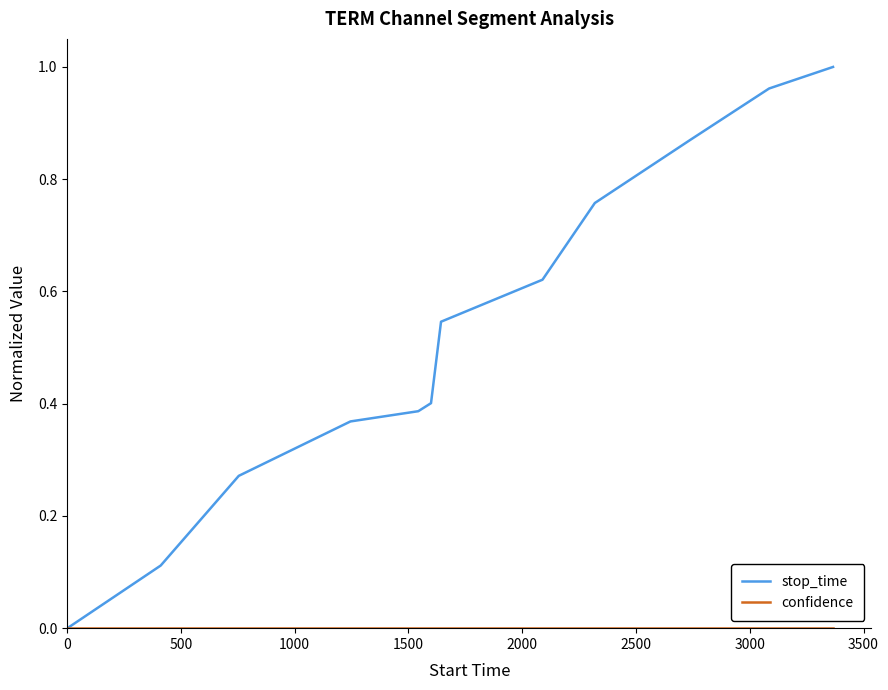

Which series has the largest total across all categories?

stop_time